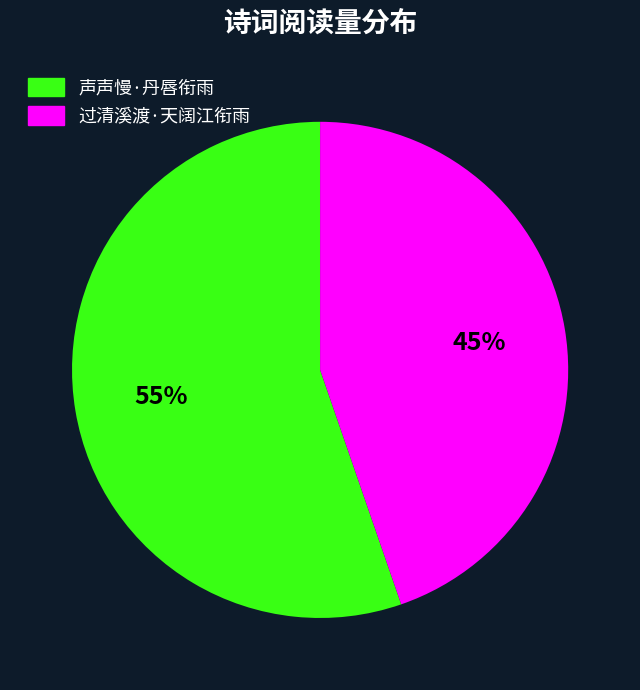

Which slice is the smallest?

过清溪渡·天阔江衔雨